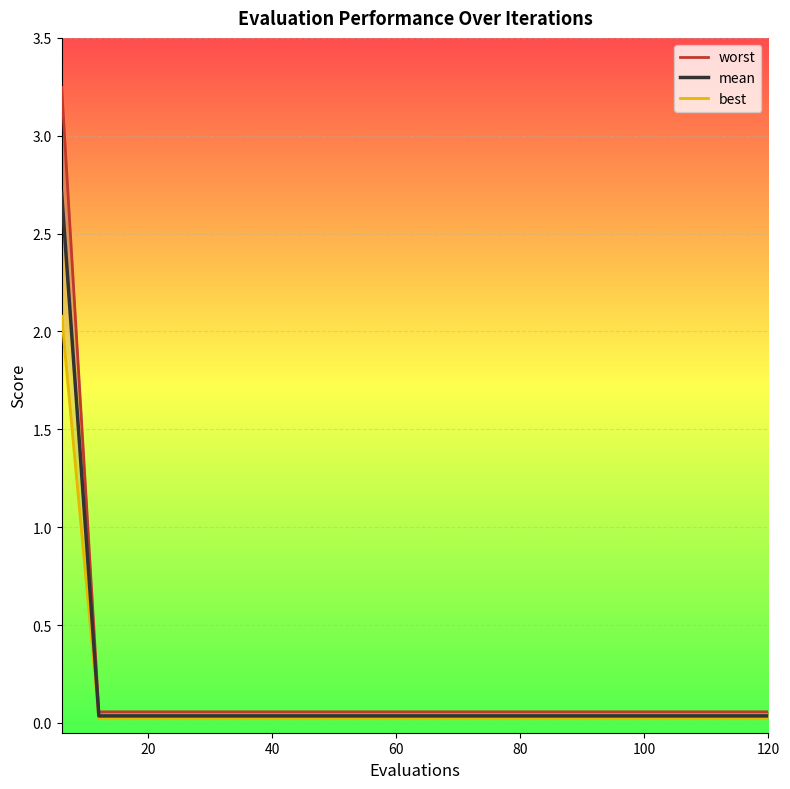

What is the sum of all best values?

2.5